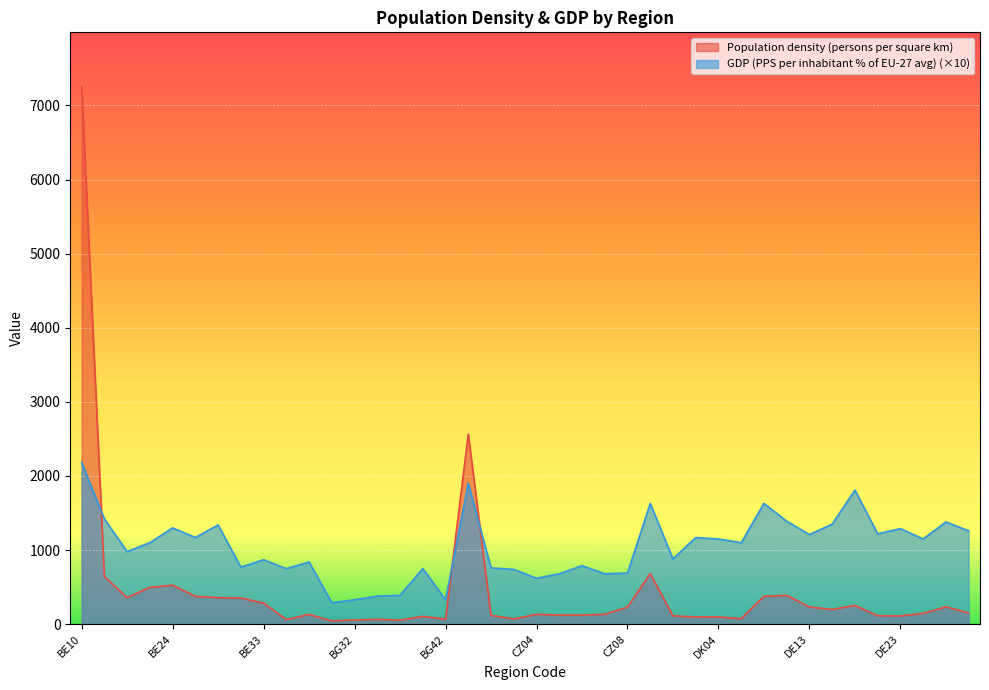

At DE21, list the series in order from smallest to largest.

Population density (persons per square km), GDP (PPS per inhabitant % of EU-27 avg)